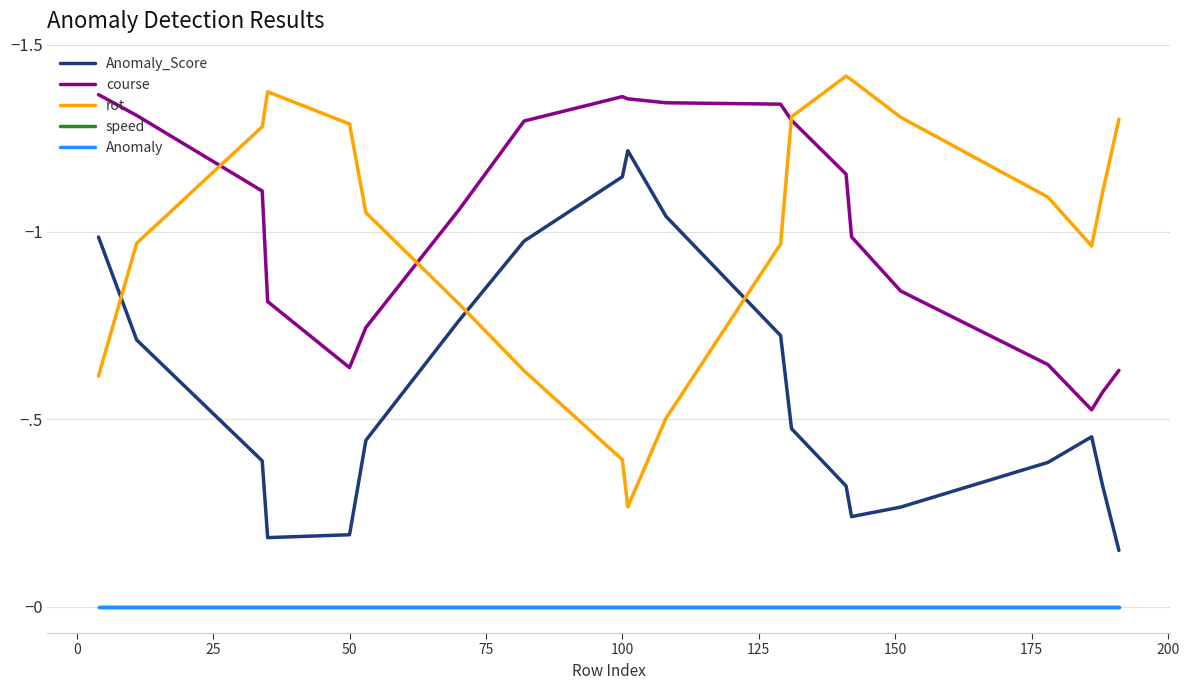

Is this an area chart (filled region under the line)?

No